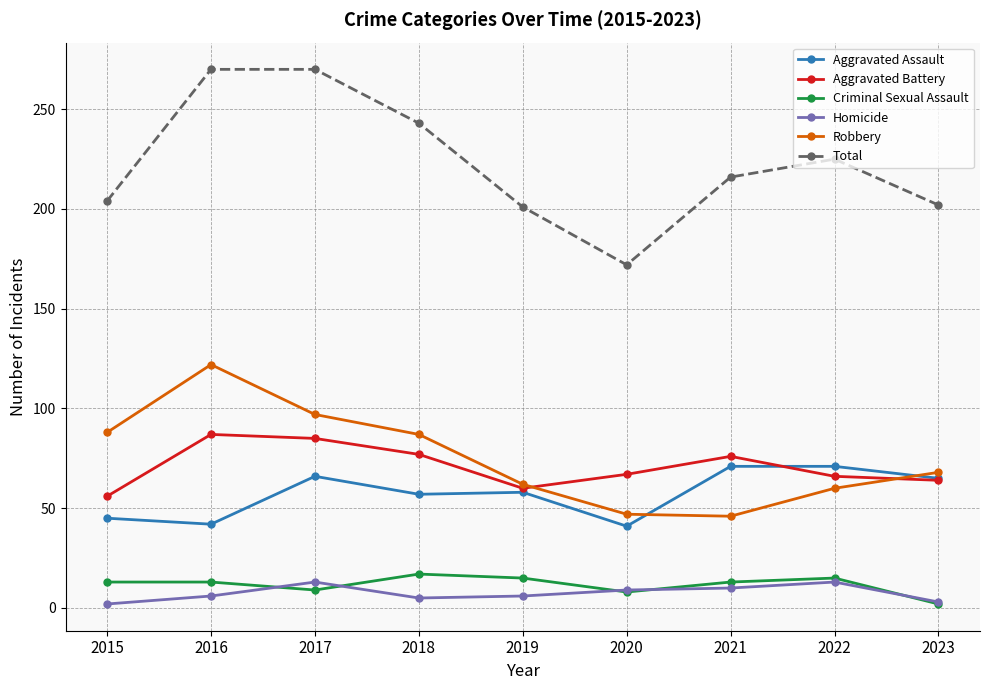

What is the maximum value for Aggravated Battery?

87